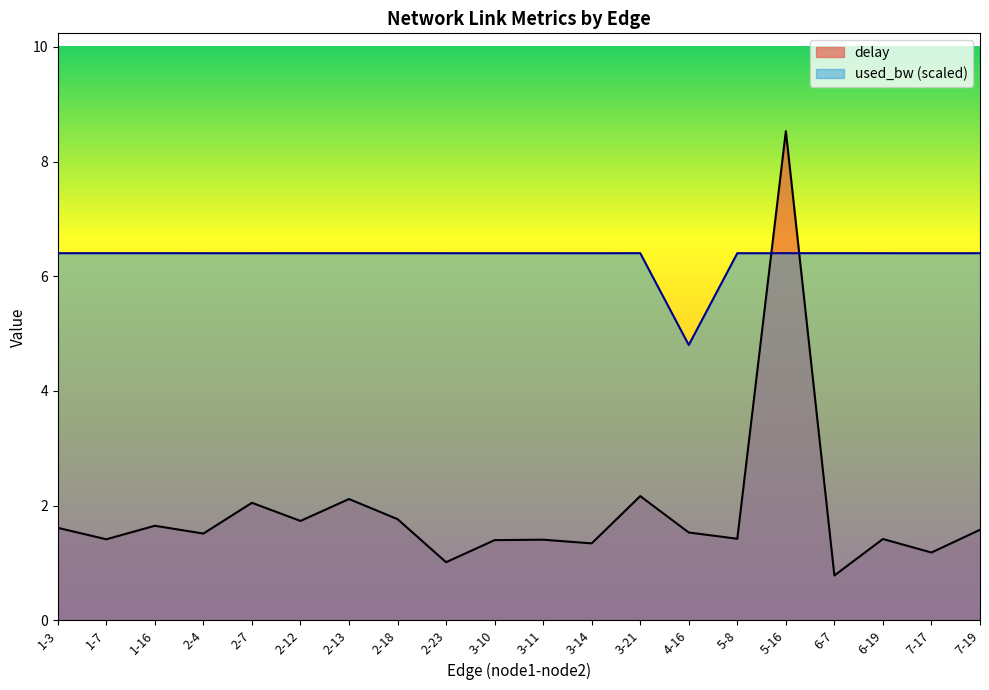

What is the difference between the highest and lowest values at 1-7?

5.0